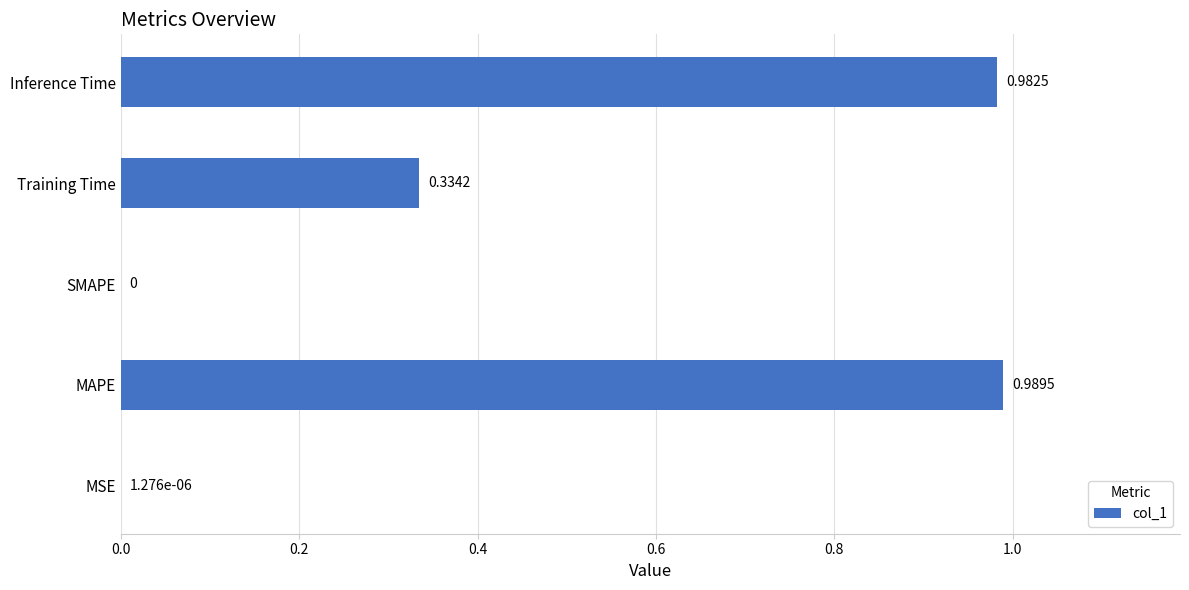

Between MSE and MAPE, which is larger?

MAPE